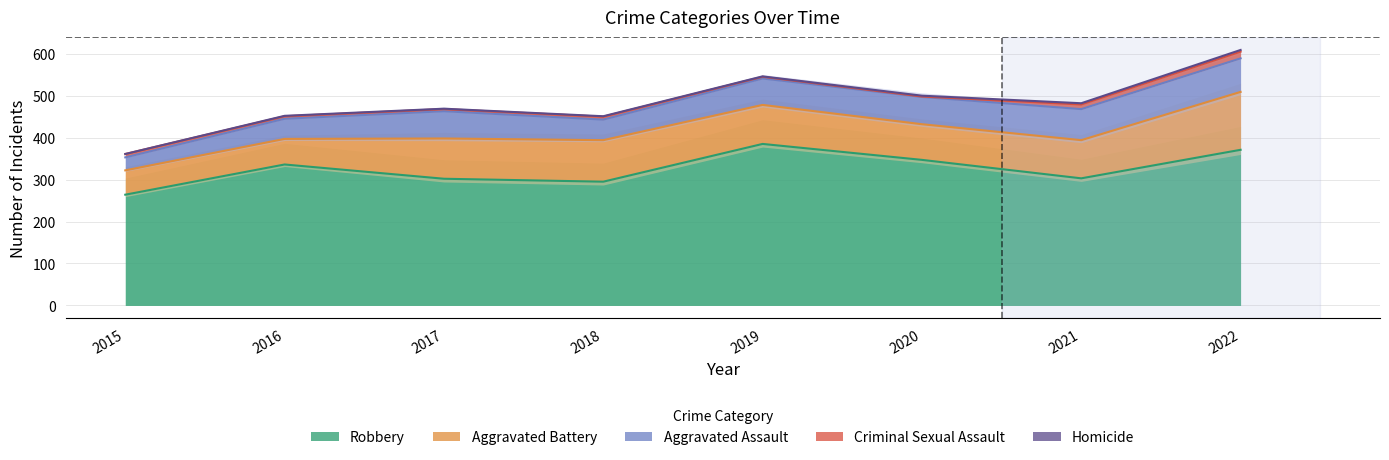

True or false: Homicide and Robbery intersect in this chart.

False